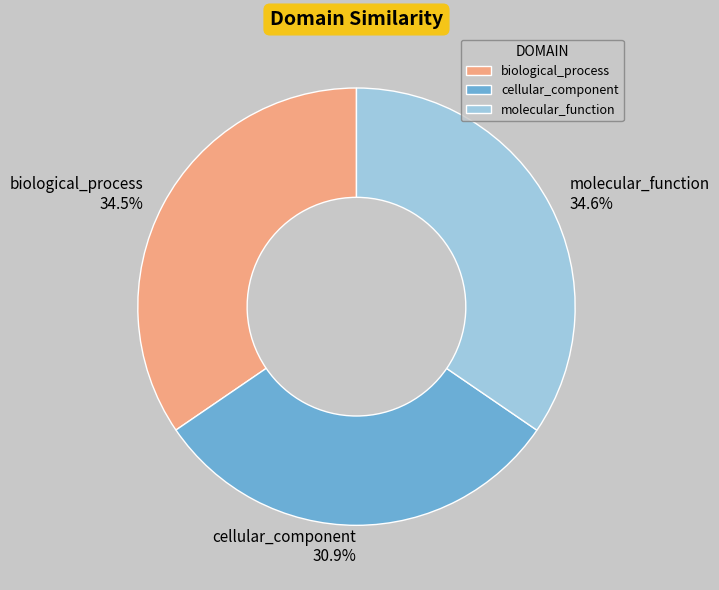

What is the smallest slice in the pie chart?

cellular_component